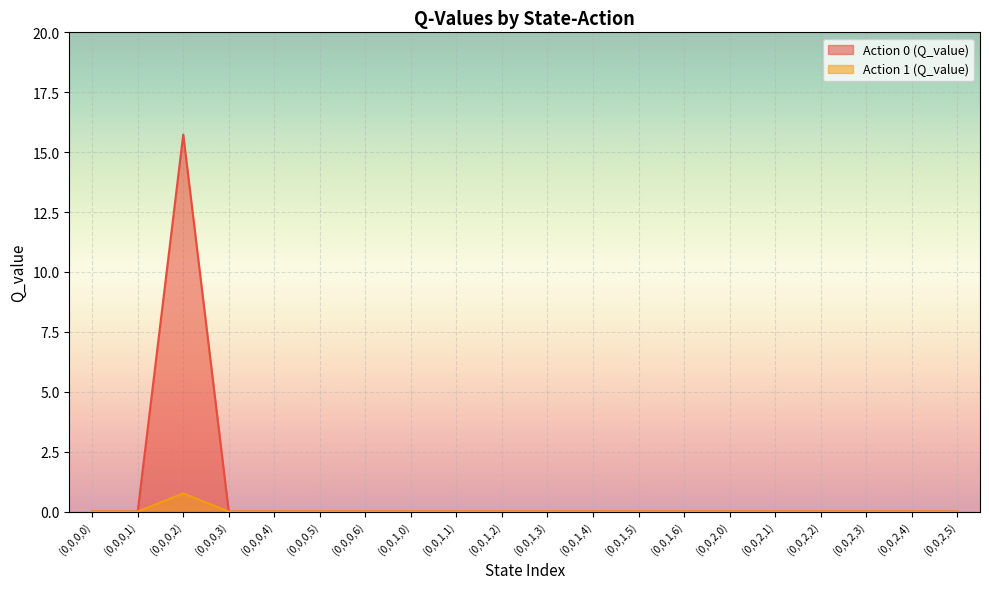

Which category has the lowest value in the Action 1 (Q_value) series?

(0,0,0,0)